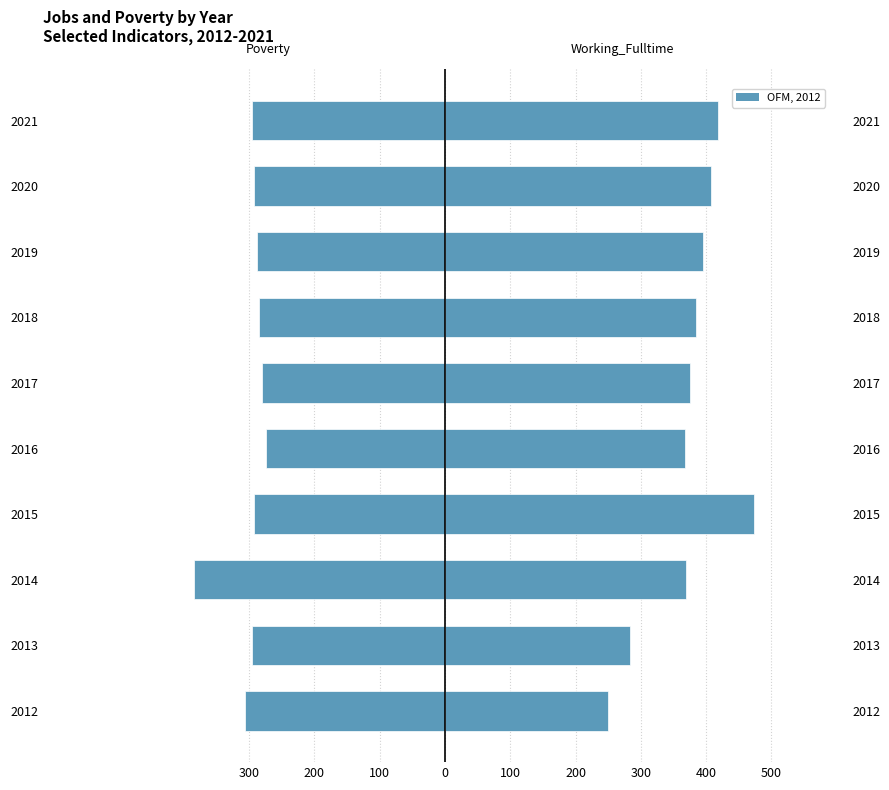

At 2014, list the series in order from smallest to largest.

Poverty, Working_Fulltime